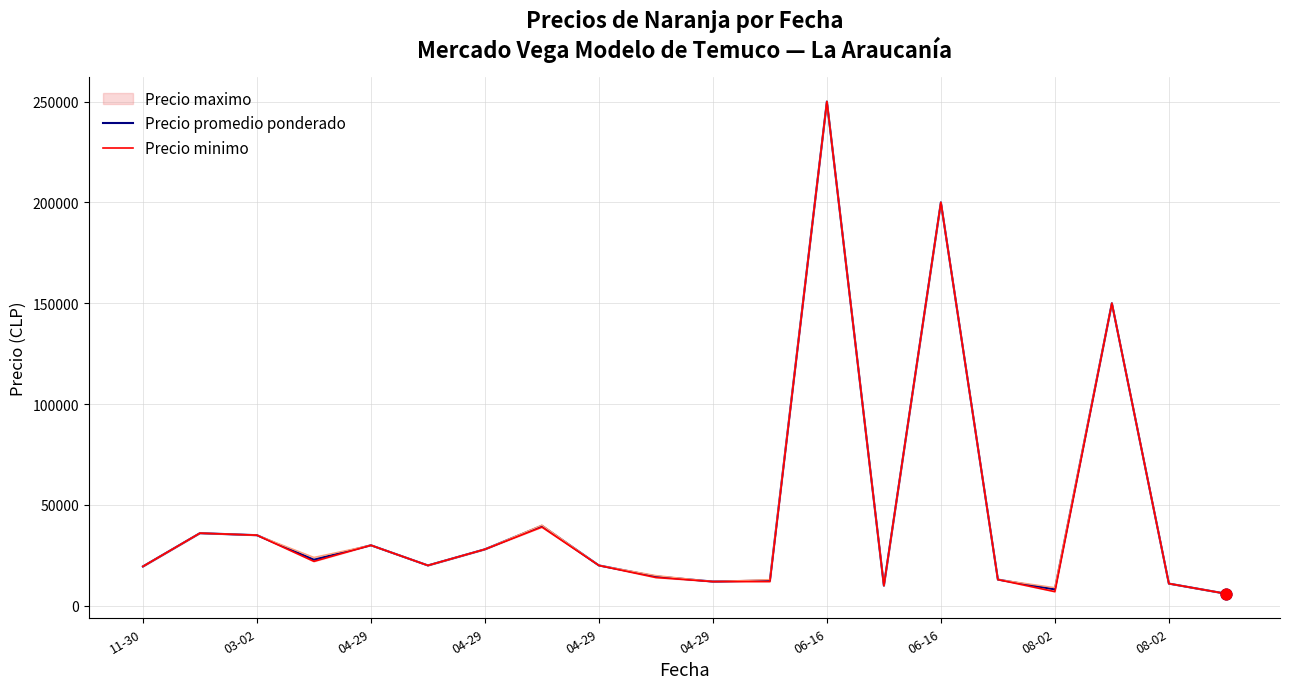

Which series has the largest Y range (max minus min)?

Precio promedio ponderado